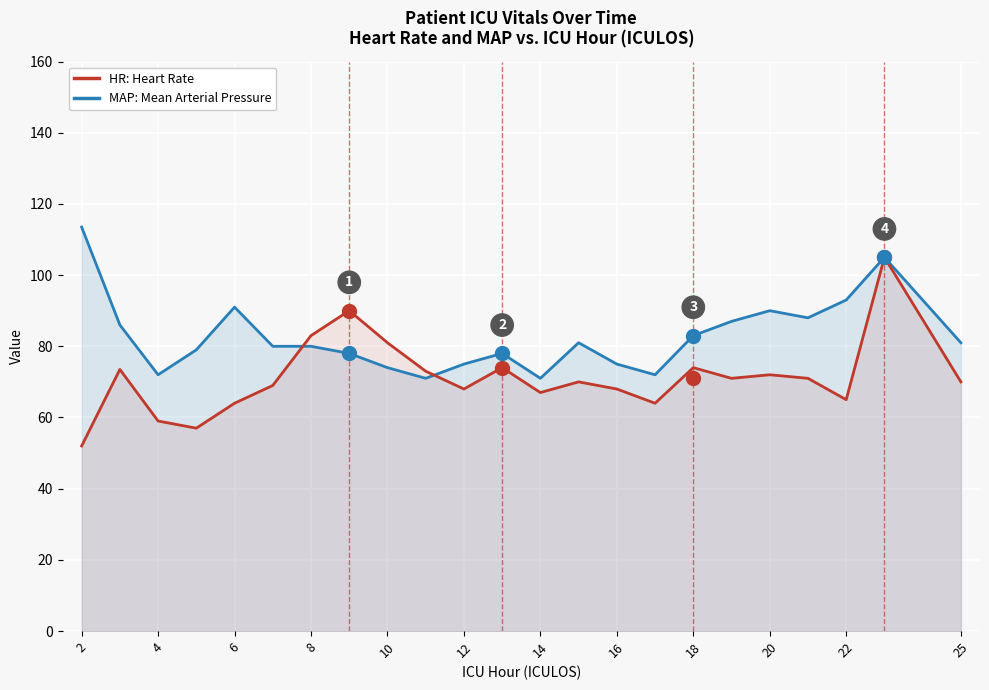

How many intersections are there between MAP: Mean Arterial Pressure and HR: Heart Rate?

2